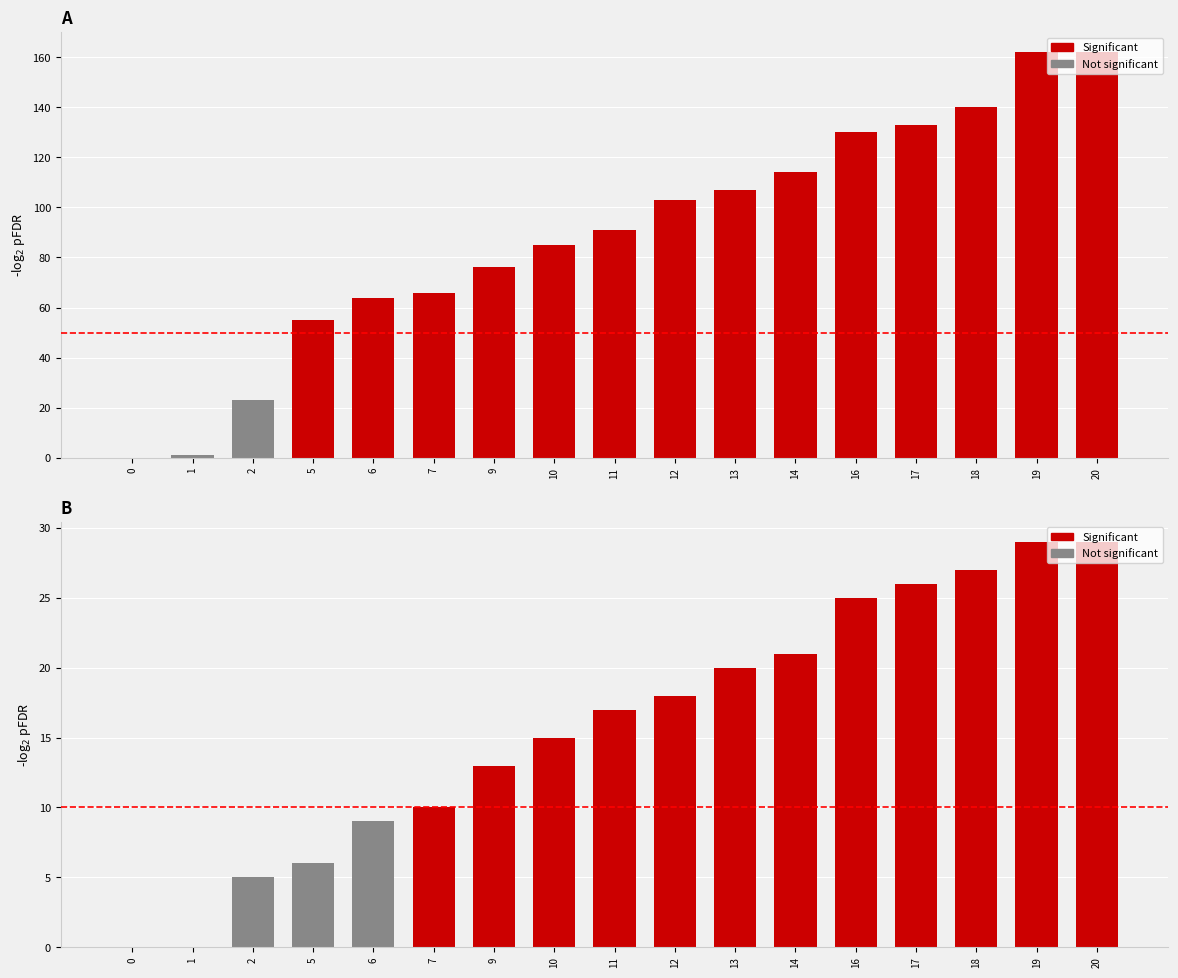

What is the difference between the CH values at 2 and 16?

107